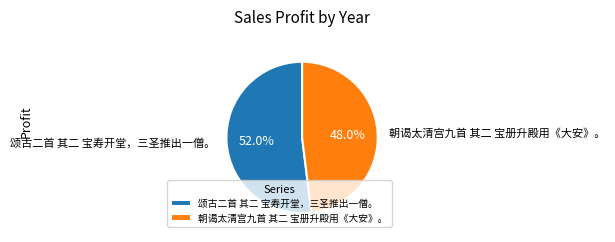

Rank the categories by value from highest to lowest.

颂古二首 其二 宝寿开堂，三圣推出一僧。, 朝谒太清宫九首 其二 宝册升殿用《大安》。